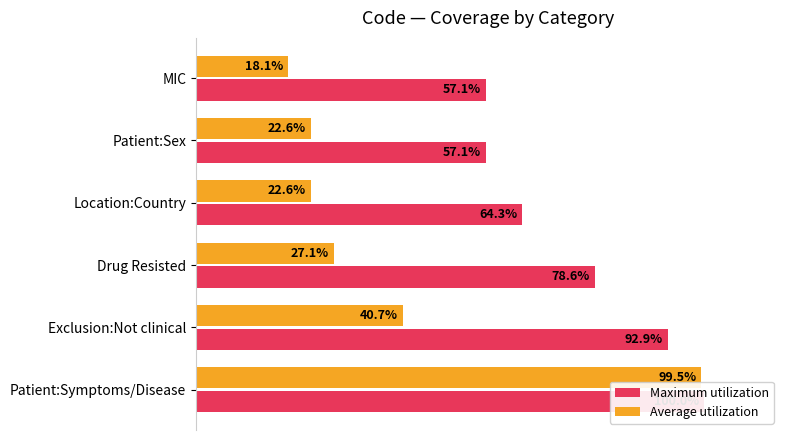

Which series has the largest total across all categories?

Maximum utilization